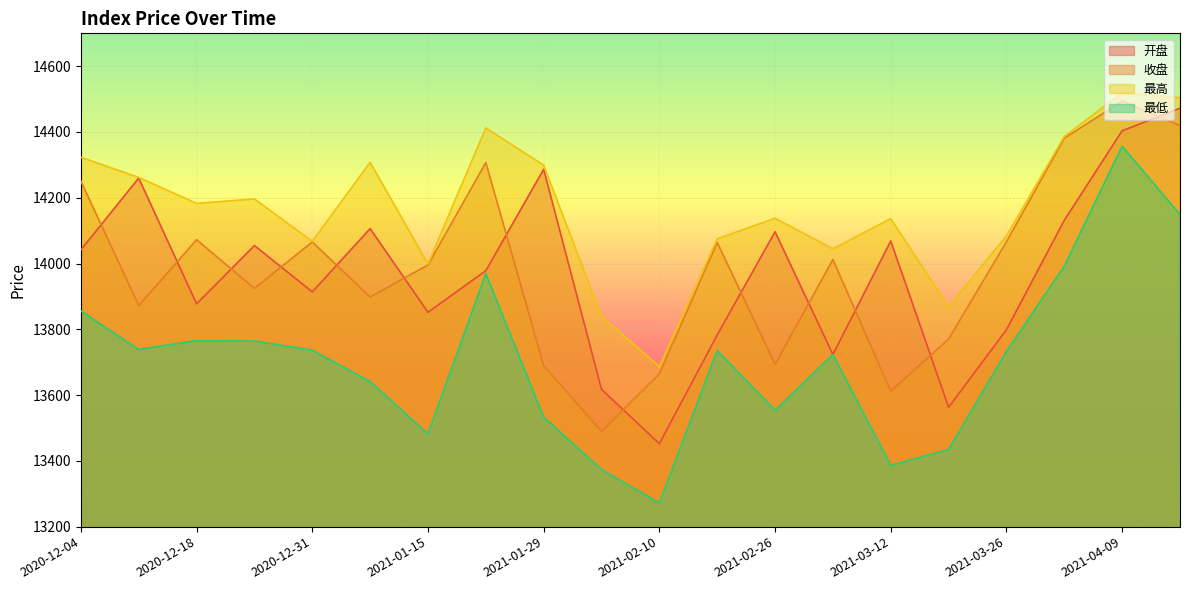

True or false: 最高 has a value of 14299.1 at 2021-01-29.

True